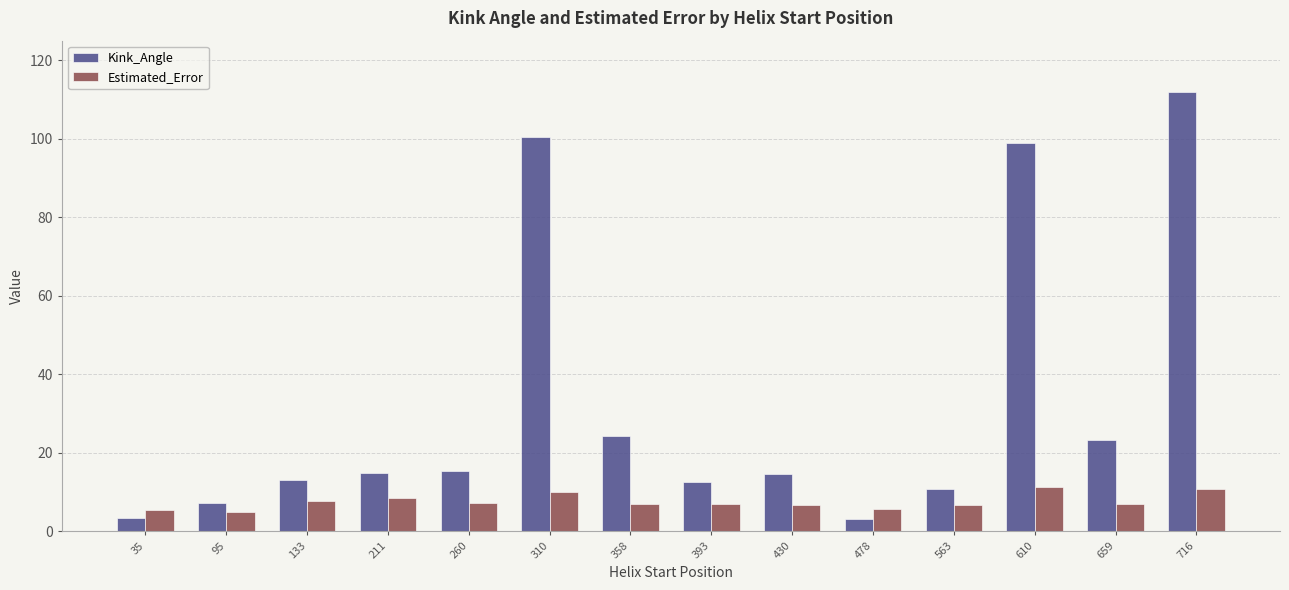

What is the minimum value for Kink_Angle?

3.2